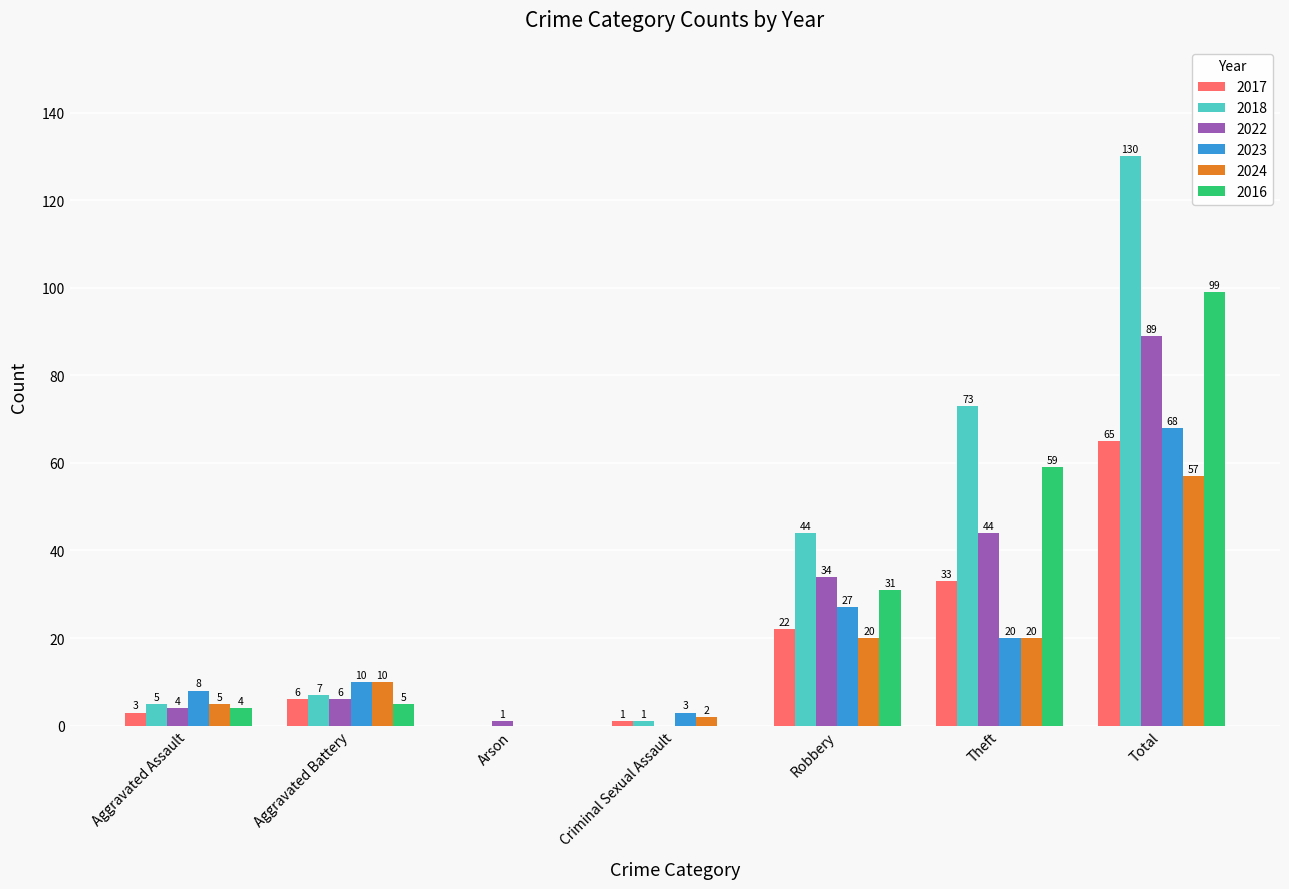

Is the value of 2024 at Arson greater than the value of 2023 at Robbery?

No